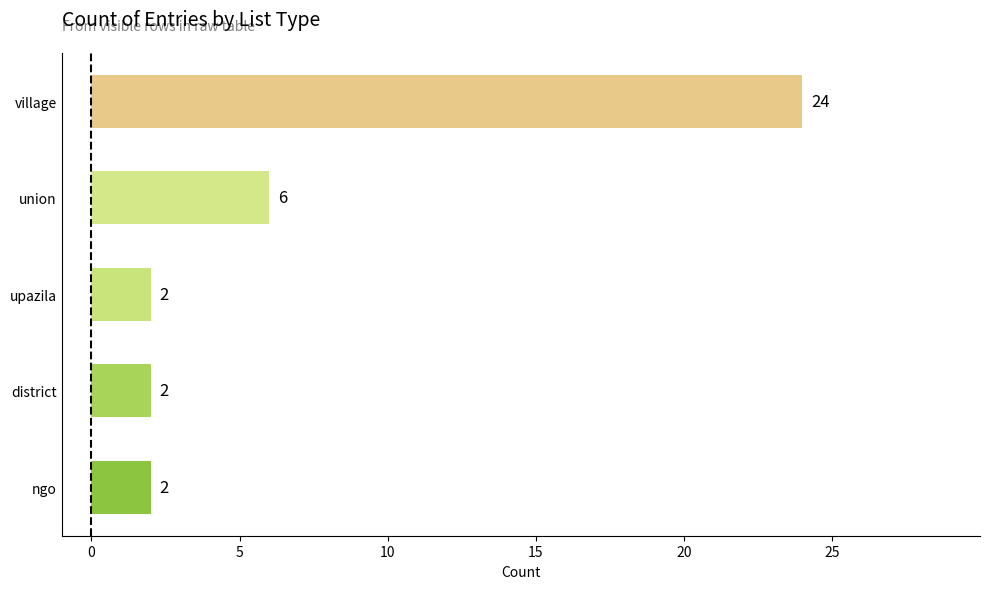

How many values are between 2 and 6?

4